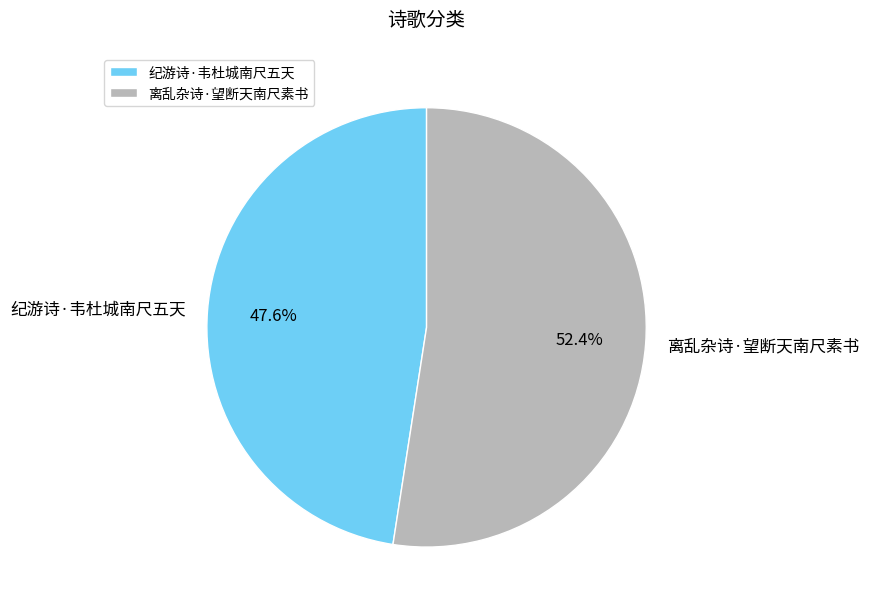

What is the majority slice?

离乱杂诗·望断天南尺素书